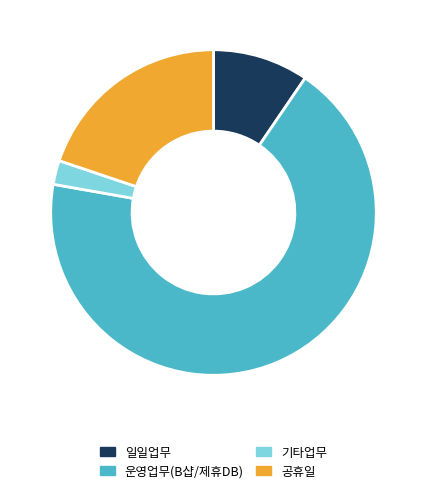

Which slice is the smallest?

기타업무